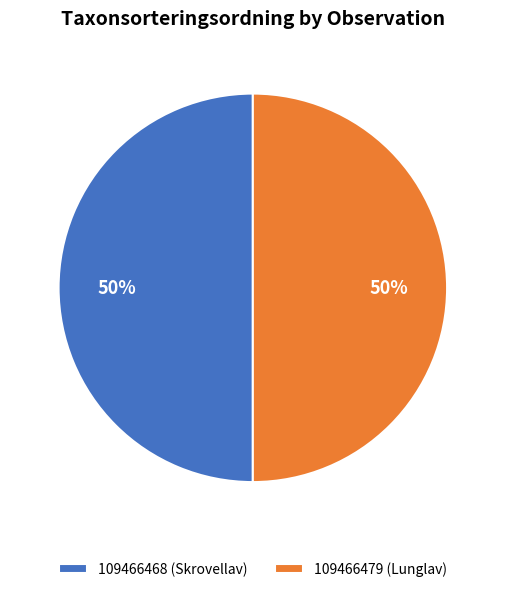

To the nearest percent, what is the combined percentage of 109466468 (Skrovellav) and 109466479 (Lunglav)?

100%